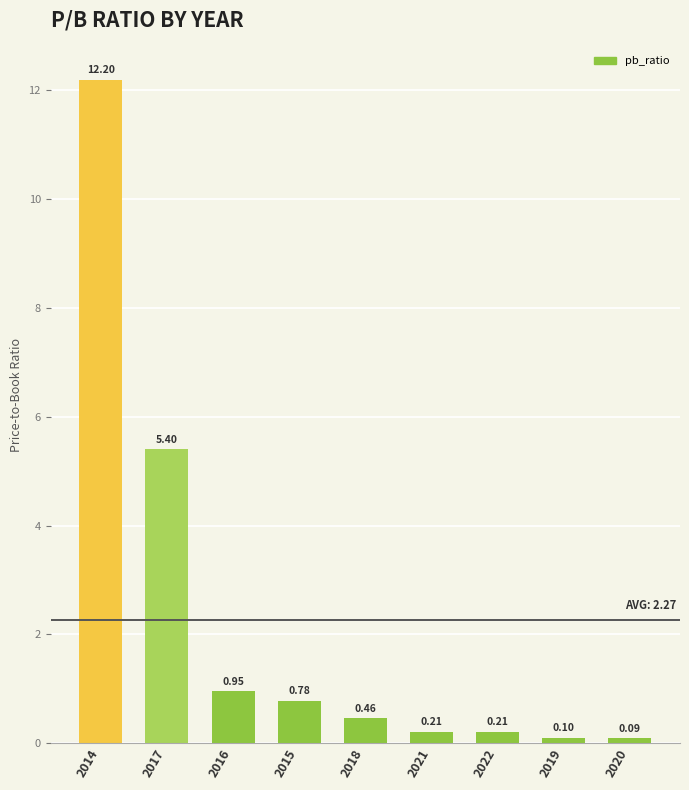

How many categories are shown in the chart?

9